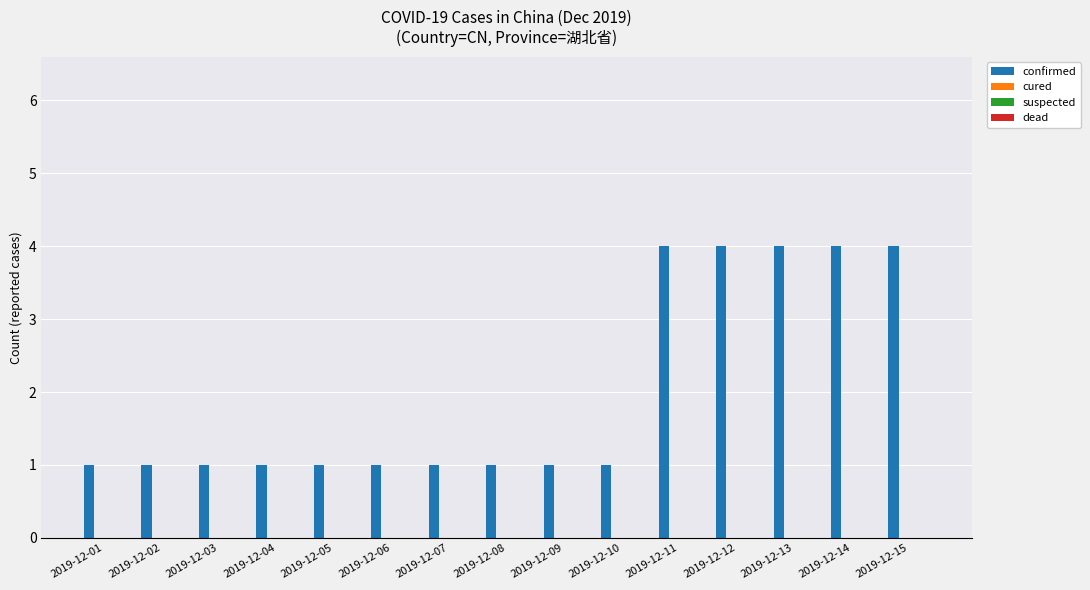

Are the bars grouped side by side (vs. stacked)?

No